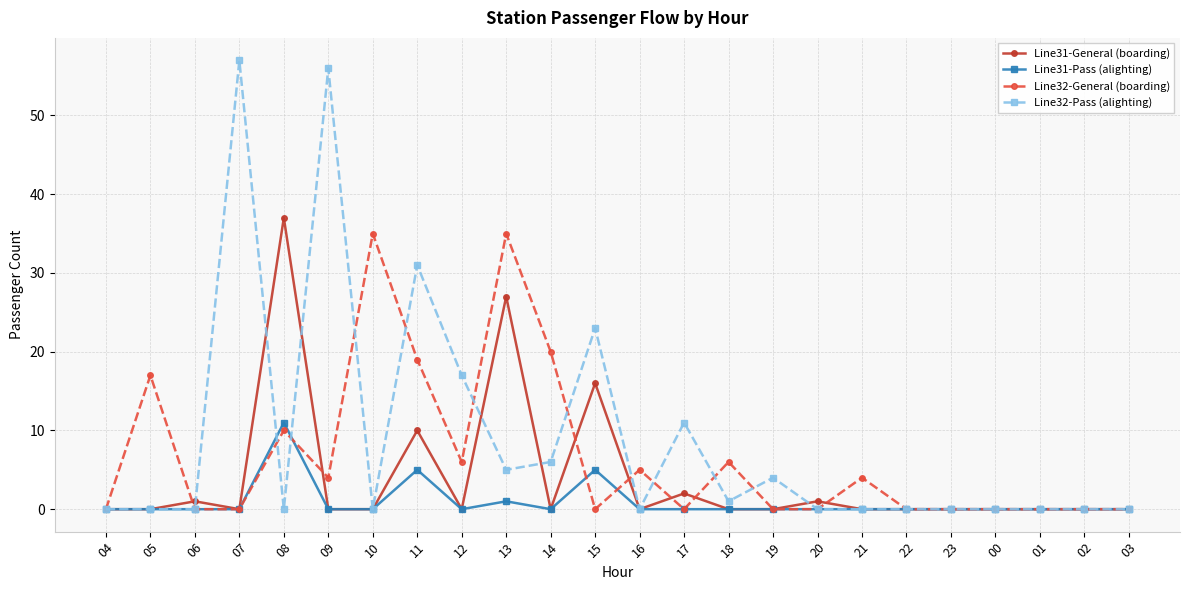

What is the difference between the maximum and second lowest values in the Line32-Pass (alighting) series?

57